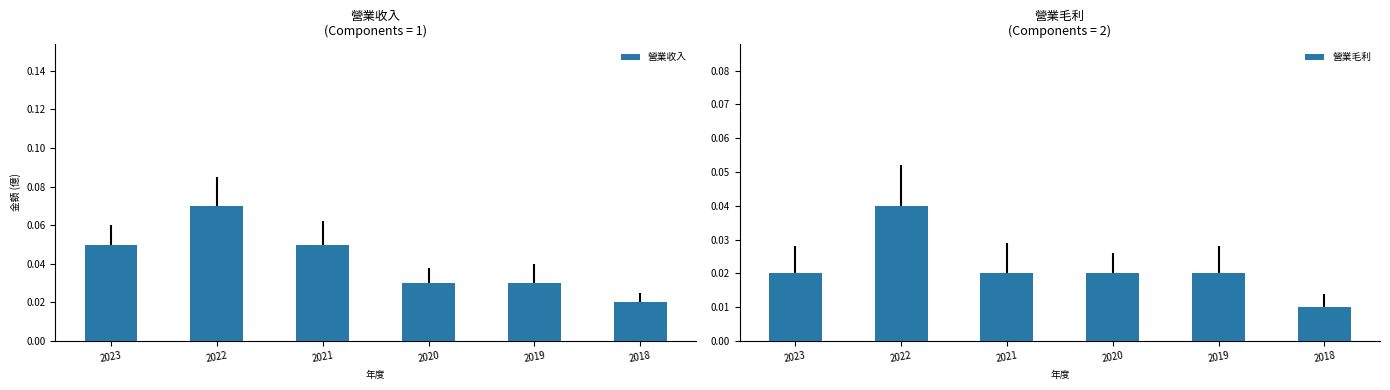

Reading left to right, extract all data points from this chart.

營業收入: 2023=0.1	2022=0.1	2021=0.1	2020=0.0	2019=0.0	2018=0.0
營業毛利: 2023=0.0	2022=0.0	2021=0.0	2020=0.0	2019=0.0	2018=0.0